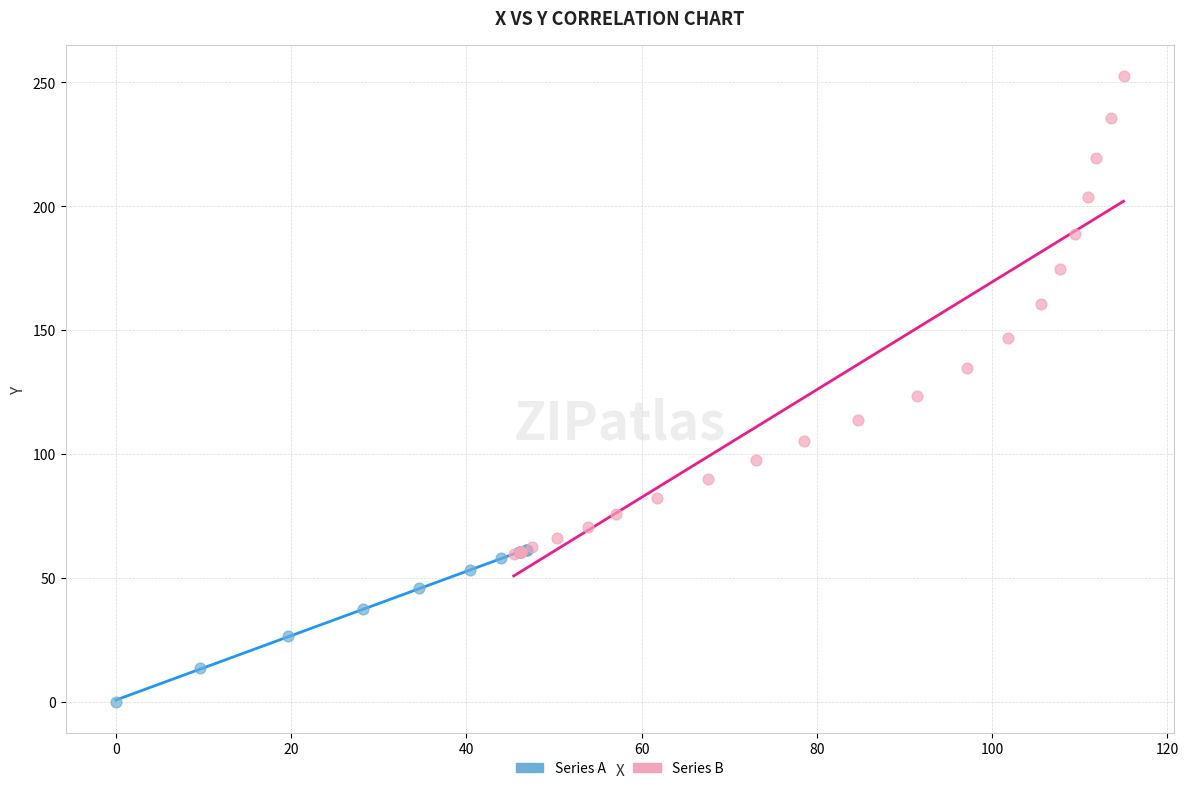

Which series has the widest spread of Y values?

Series B